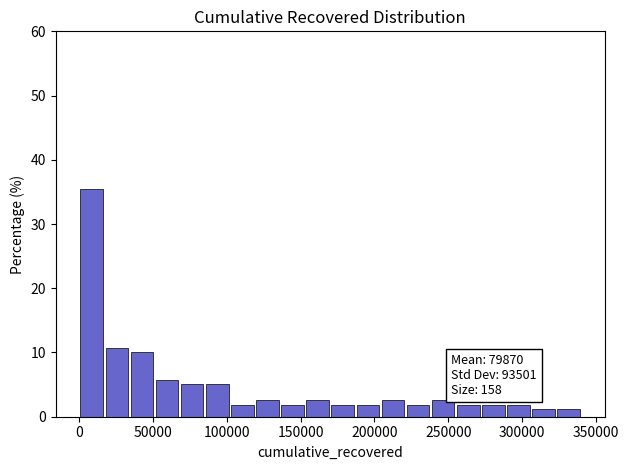

Around what value on the x-axis is the tallest bar? Give the approximate position of its centre, as read against the axis.

10000